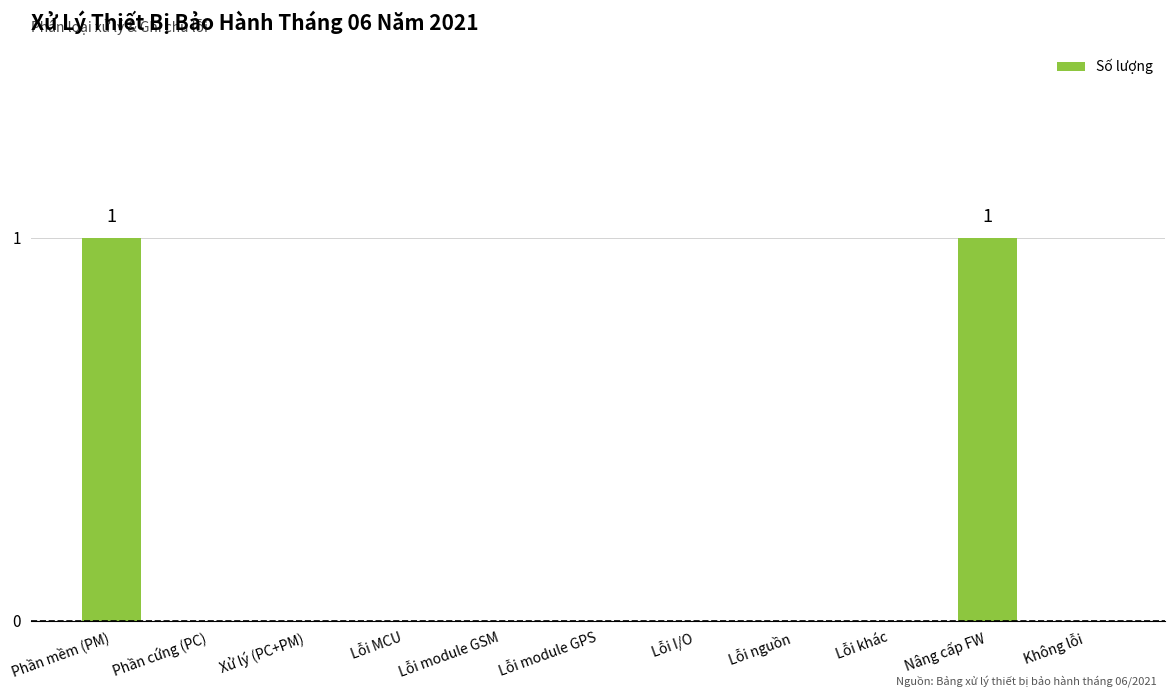

Between Không lỗi and Nâng cấp FW, which is larger?

Nâng cấp FW